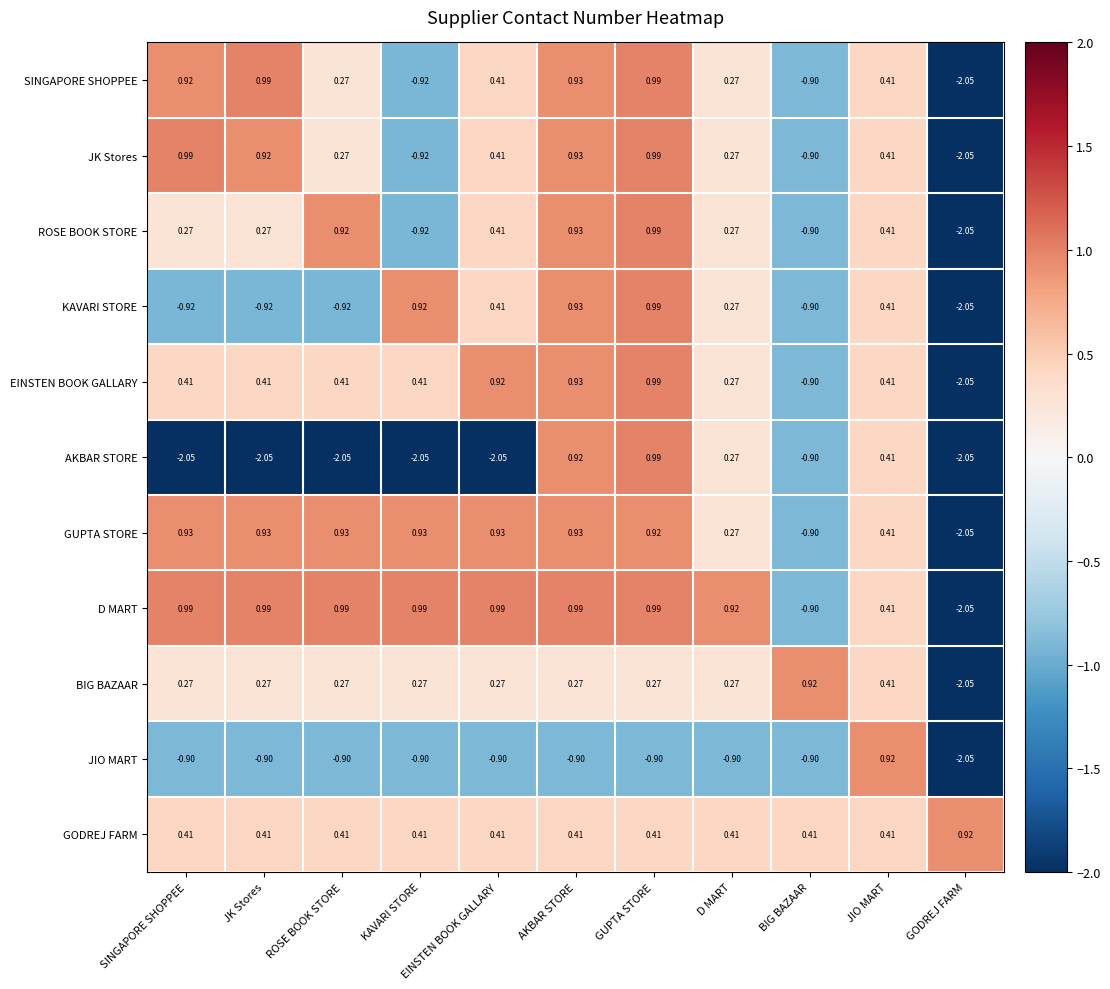

Where is GUPTA STORE nearest to the value 0?

D MART